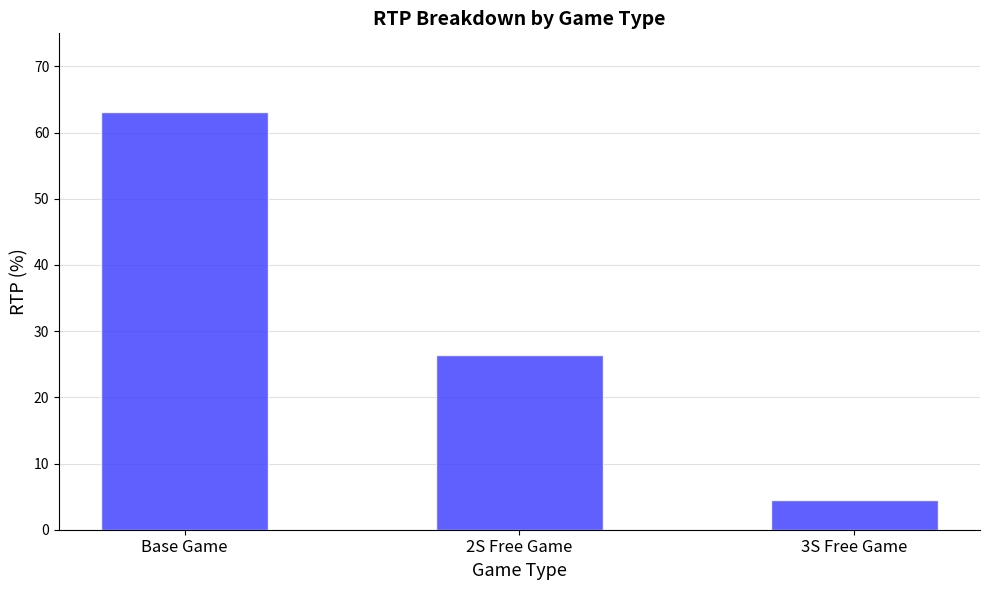

What is the difference between the maximum and minimum values?

58.6